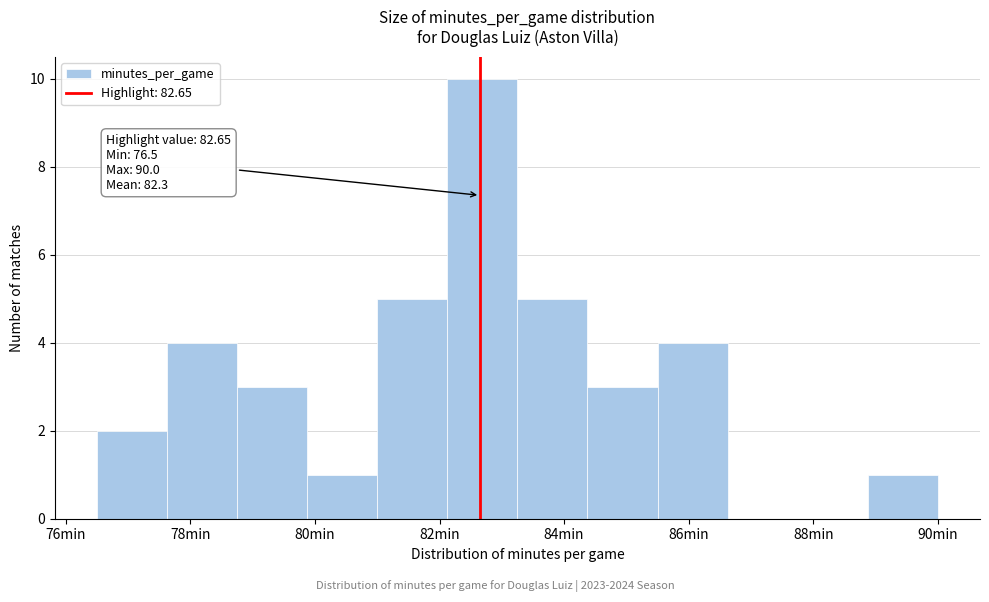

Which range on the x-axis has the tallest bar?

82.2 to 83.2